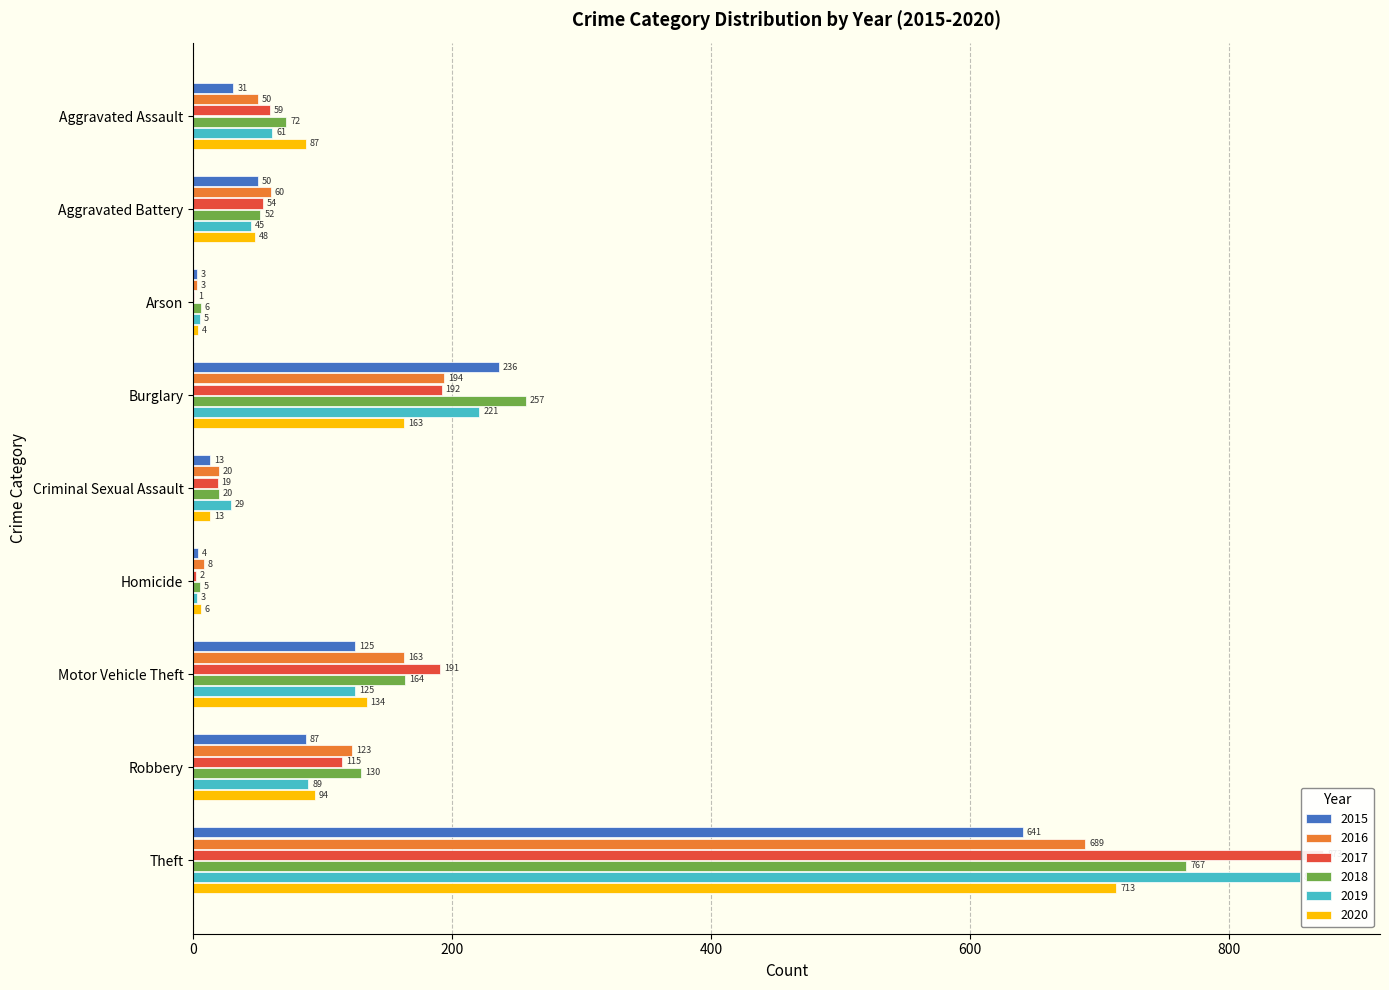

What are all the series names shown in the legend?

2015, 2016, 2017, 2018, 2019, 2020